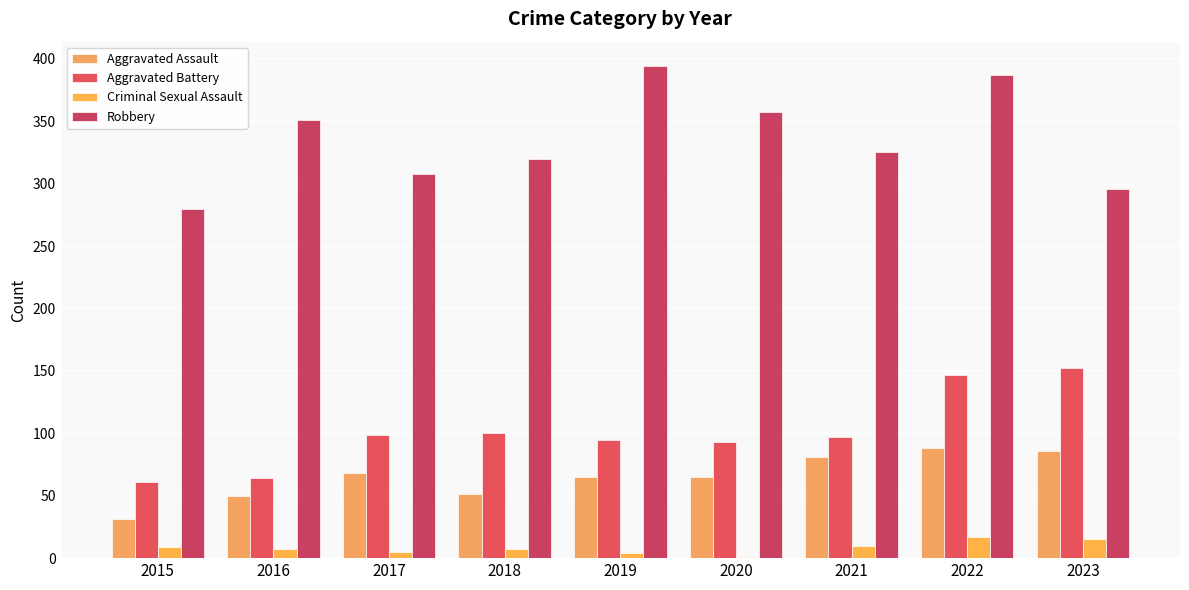

Is the value of Robbery at 2023 greater than the value of Aggravated Assault at 2017?

Yes